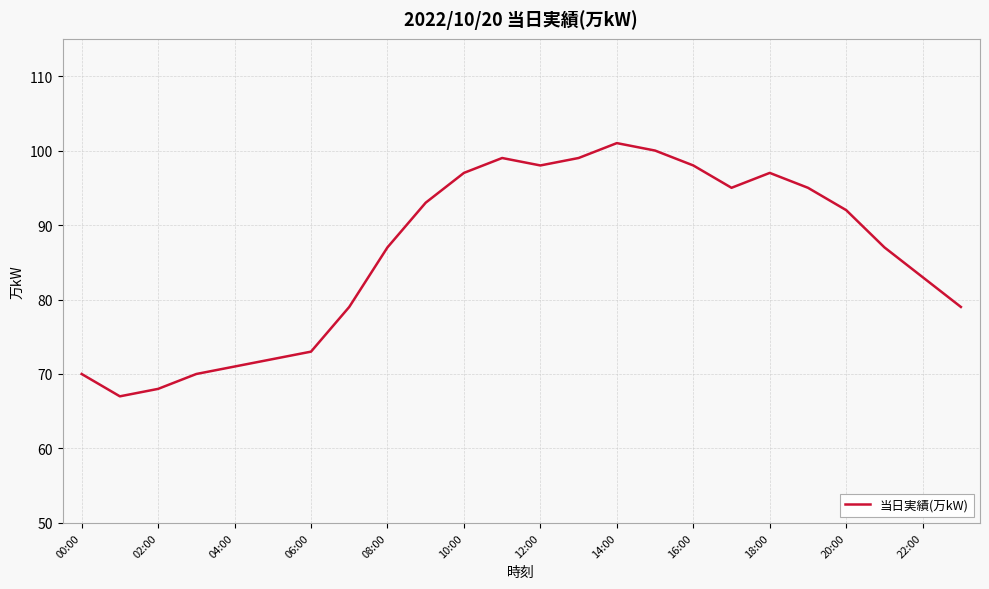

What is the difference between the maximum and minimum values?

34